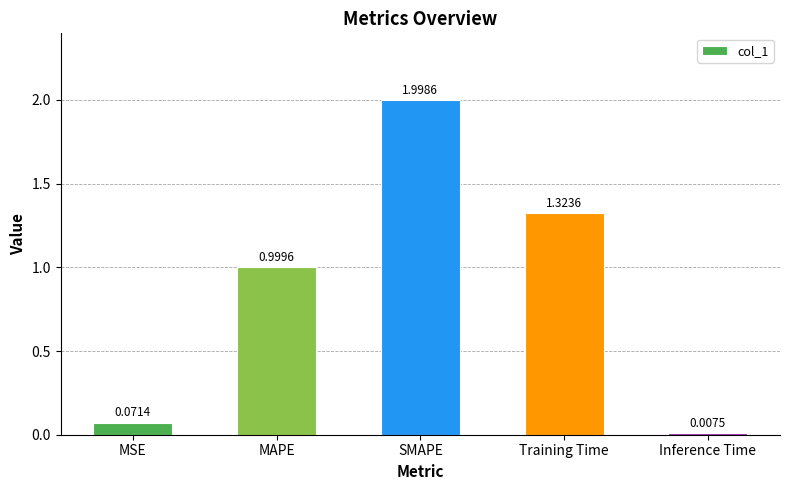

What is the greatest value displayed?

2.0